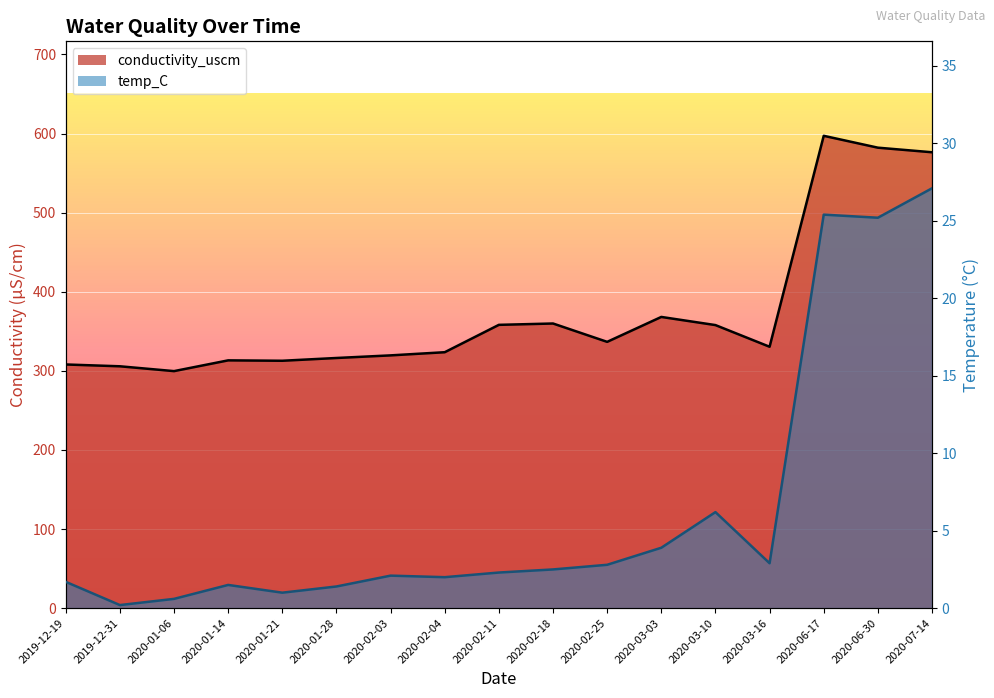

Count the number of categories in the chart.

17